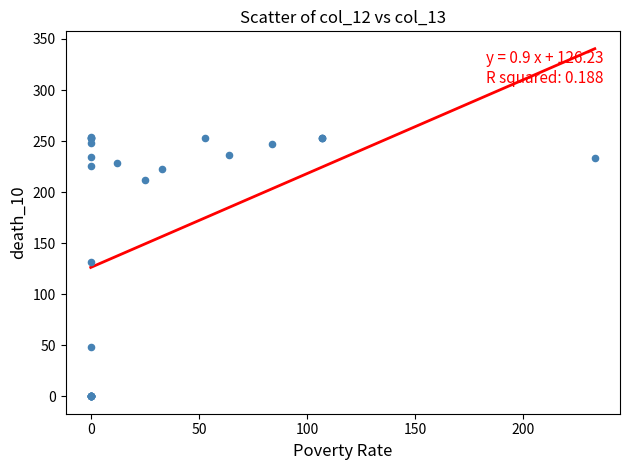

What Y value in the scatter plot is closest to 127?

132